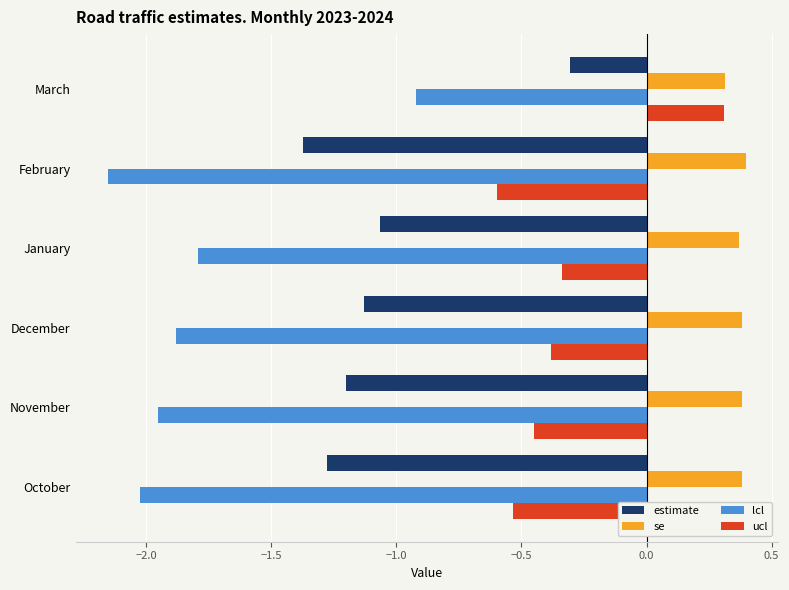

What is the difference between the second highest and second lowest values in the ucl series?

0.2